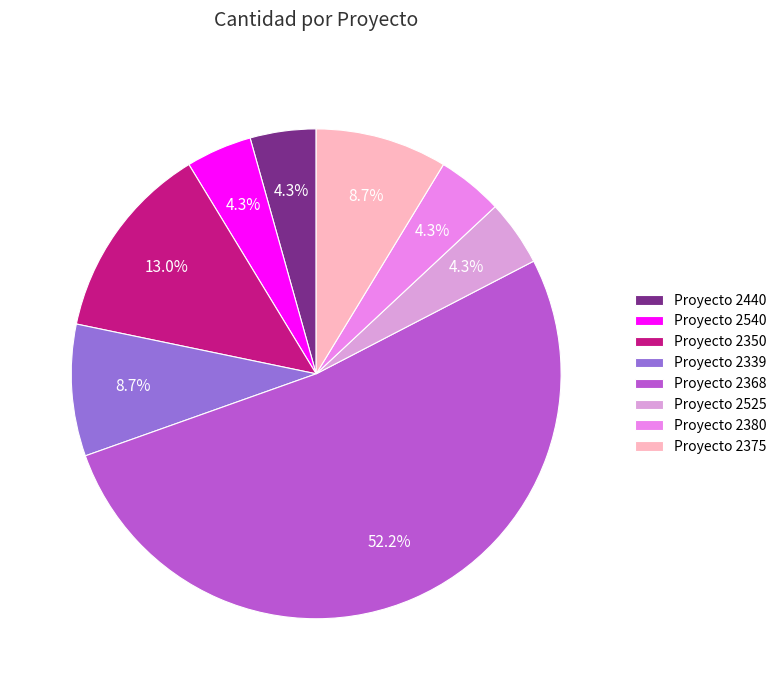

How many slices are in this pie chart?

8